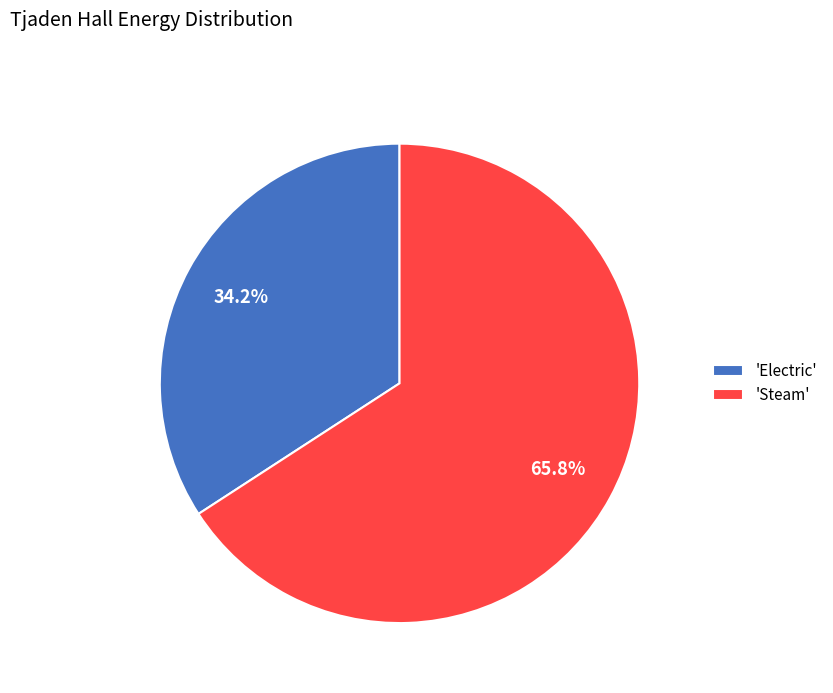

What percentage do 'Electric' and 'Steam' together represent?

100.0%